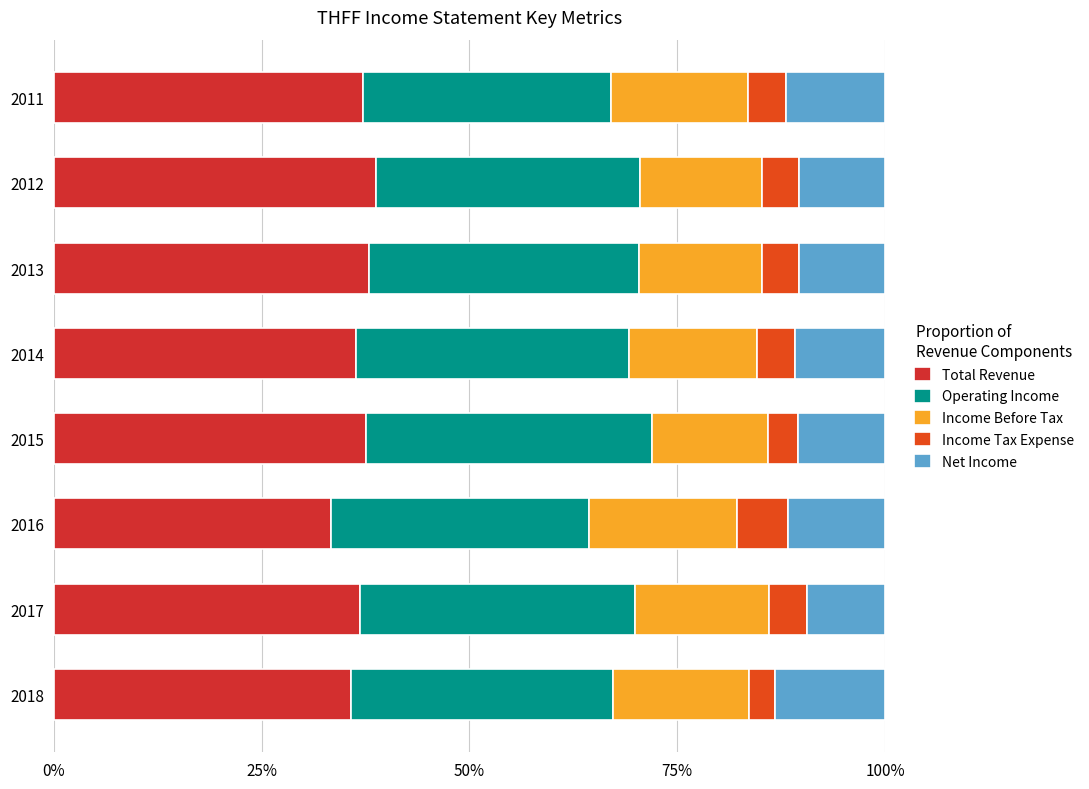

At how many categories does at least one series exceed 0?

8